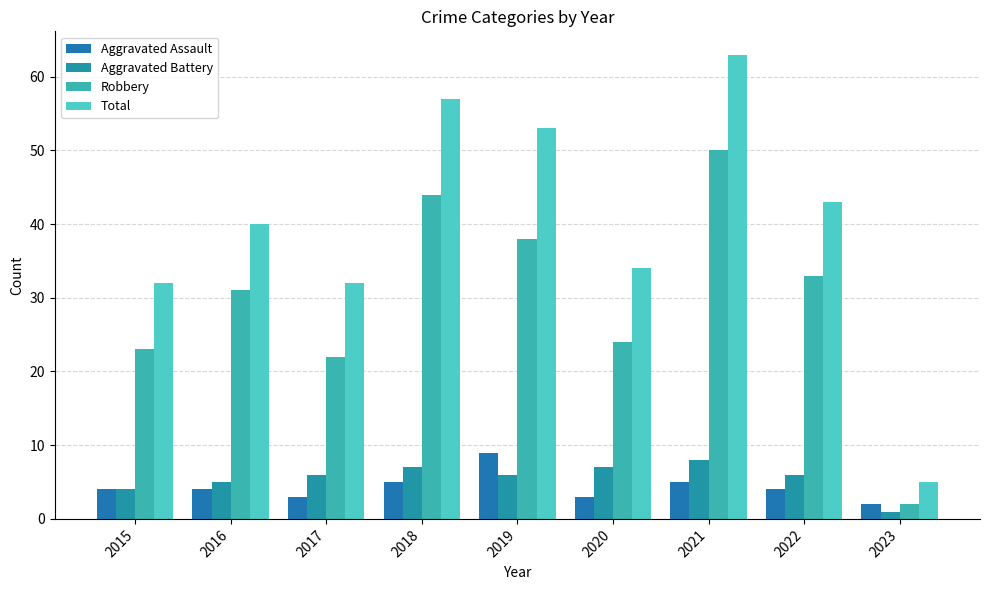

Reading left to right, extract all data points from this chart.

Aggravated Assault: 2015=4	2016=4	2017=3	2018=5	2019=9	2020=3	2021=5	2022=4	2023=2
Aggravated Battery: 2015=4	2016=5	2017=6	2018=7	2019=6	2020=7	2021=8	2022=6	2023=1
Robbery: 2015=23	2016=31	2017=22	2018=44	2019=38	2020=24	2021=50	2022=33	2023=2
Total: 2015=32	2016=40	2017=32	2018=57	2019=53	2020=34	2021=63	2022=43	2023=5